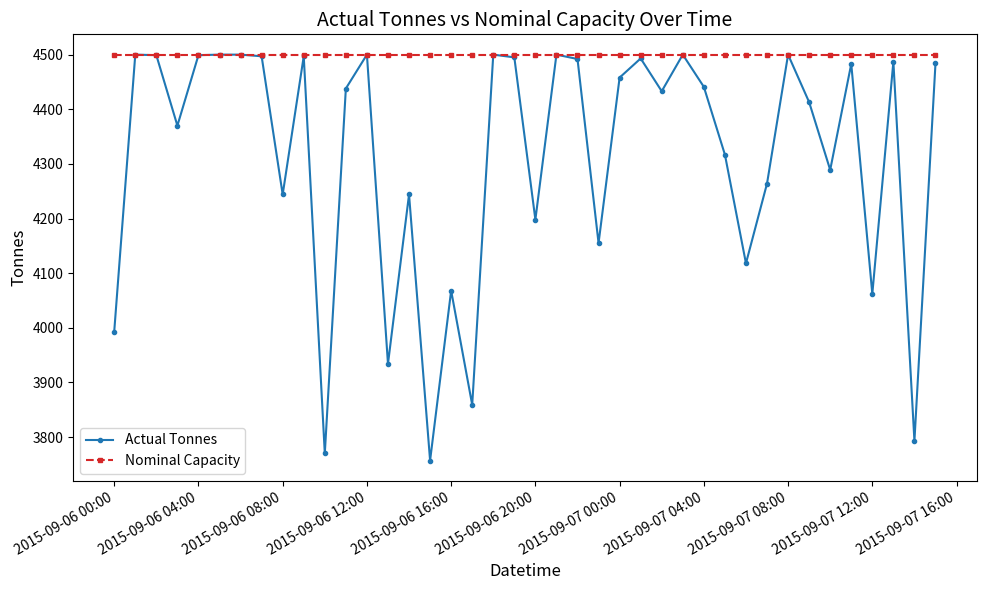

List the series in order of their overall mean, lowest first.

Actual Tonnes, Nominal Capacity